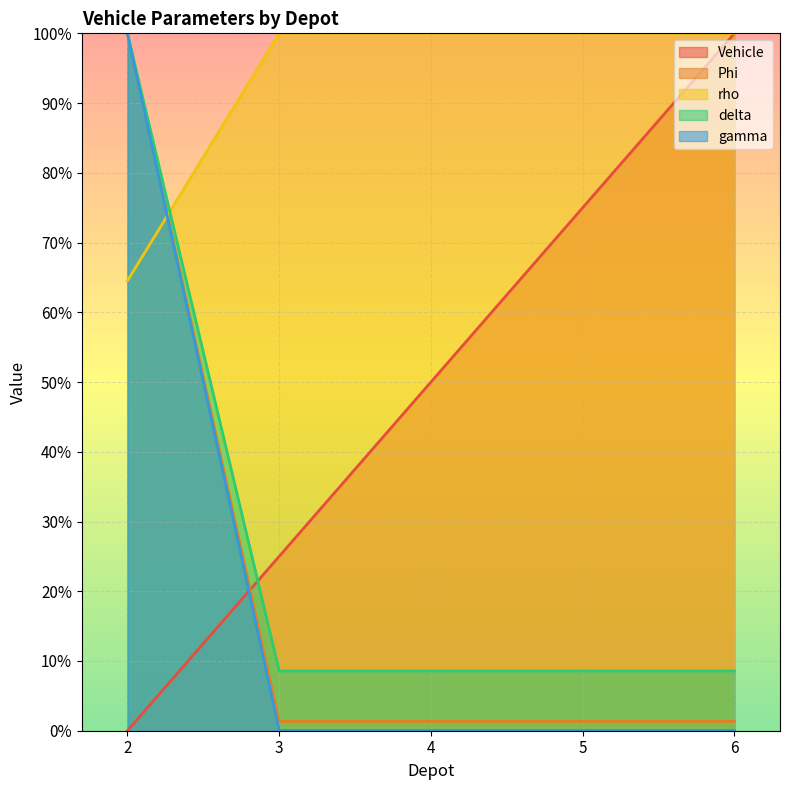

Between which two adjacent categories do Vehicle and gamma first intersect?

2 and 3